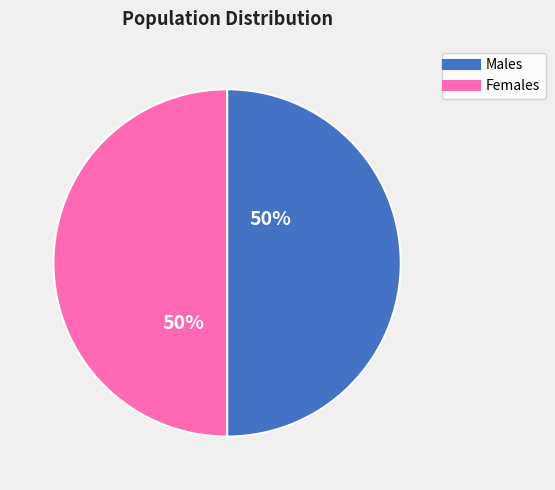

To the nearest percent, what is the average slice percentage?

50%